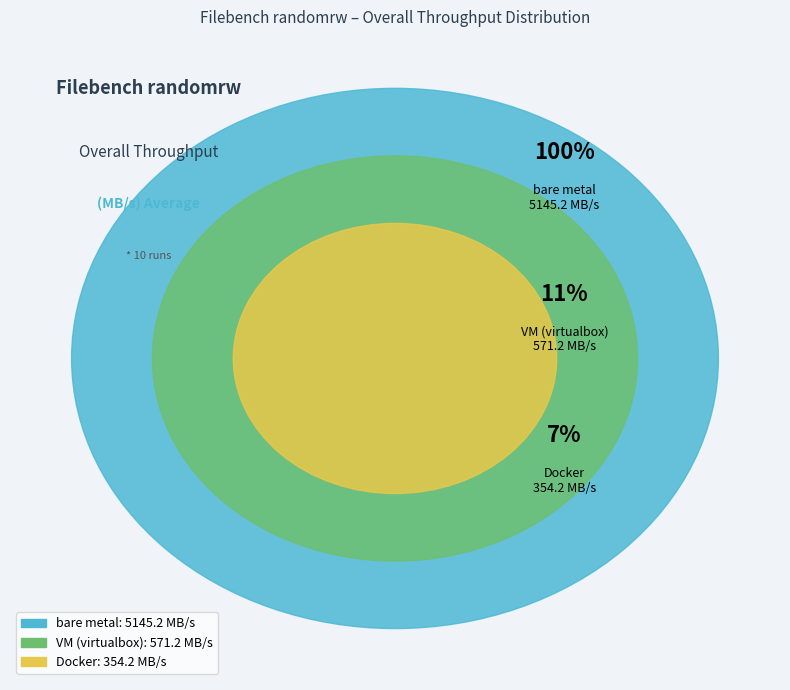

How many slices are in this pie chart?

3